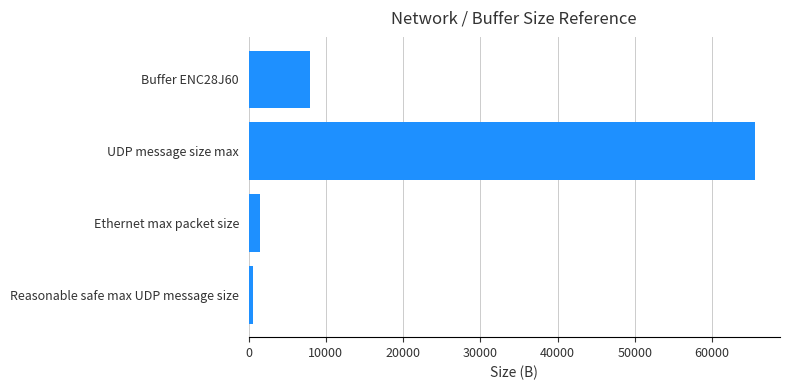

Does the chart contain stacked bars?

No